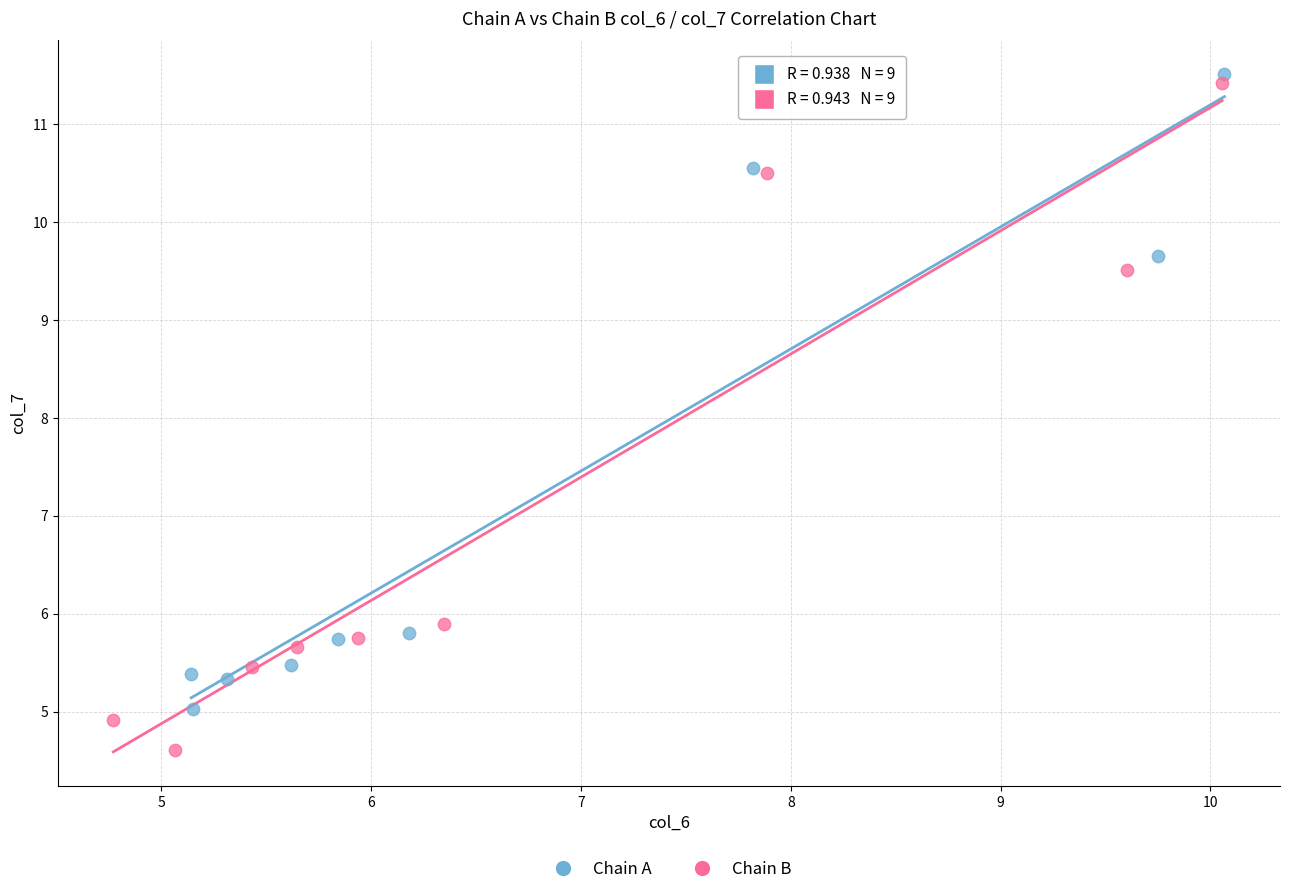

Which series reaches the maximum Y coordinate?

Chain A